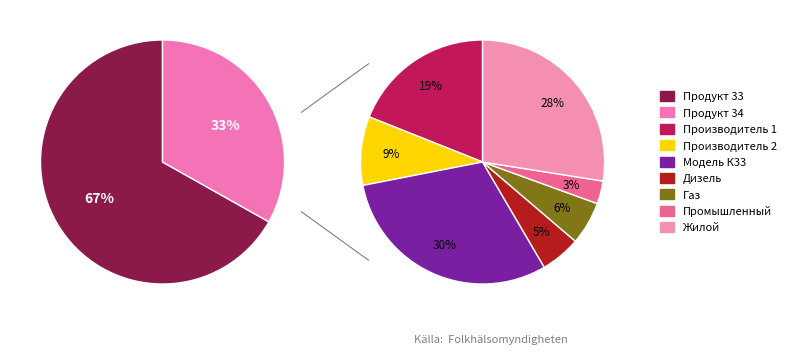

What is the largest slice in the pie chart?

Продукт 33